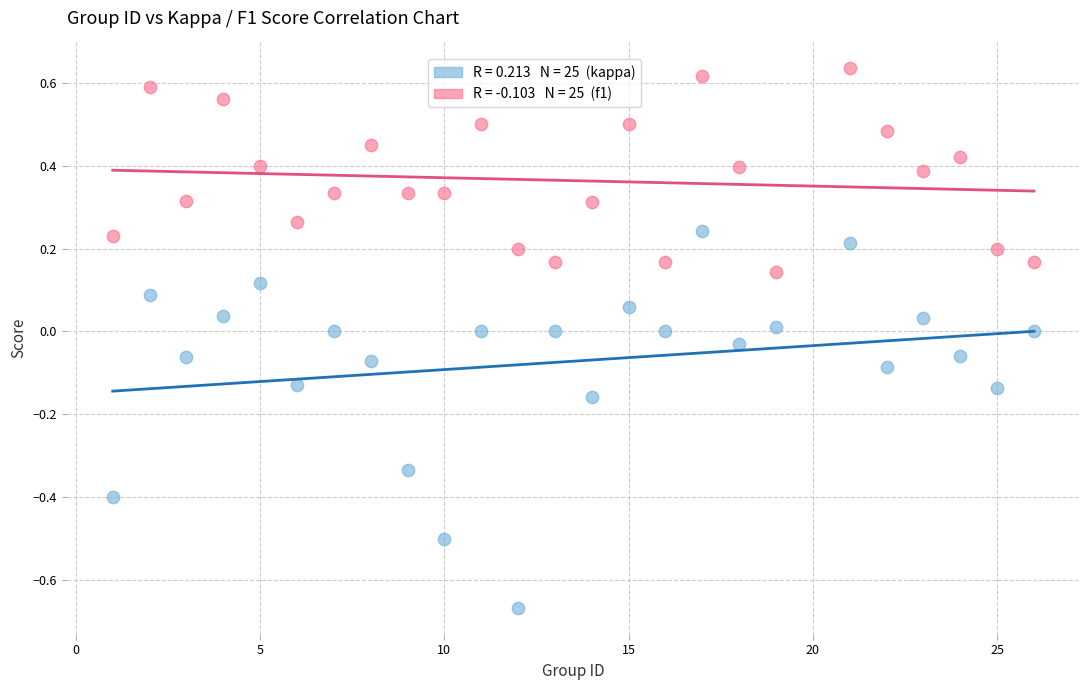

Across all data points, what is the range of X values (max minus min)?

25.0